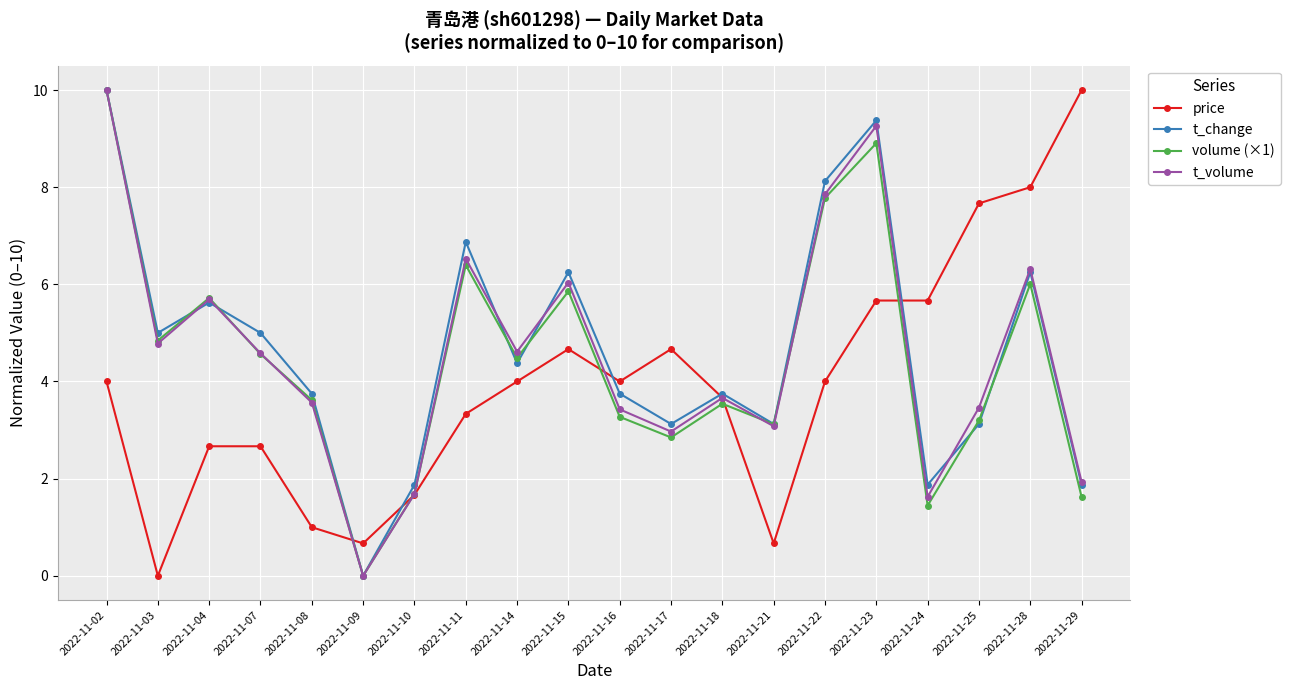

What is the maximum value for volume (×1)?

10.0